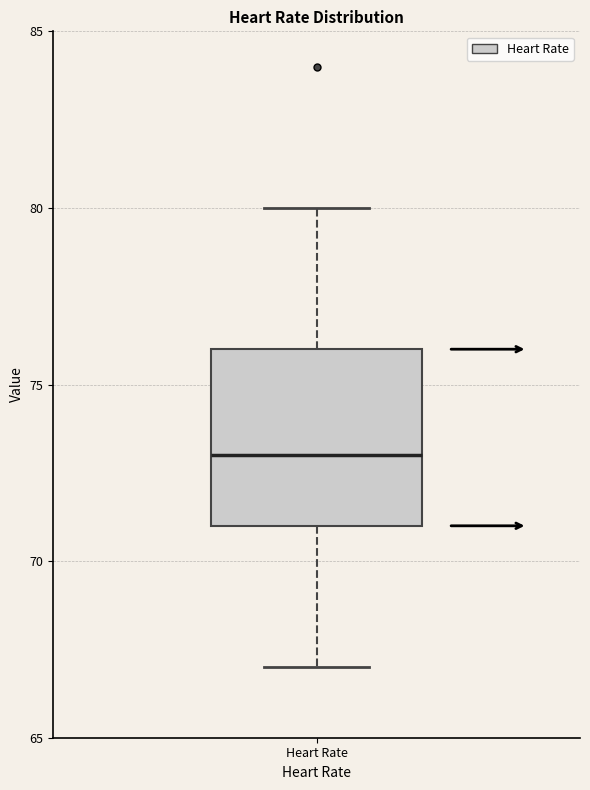

Read this box plot against the y-axis: the position of the median line, the range covered by the box, and the ends of both whiskers. The values are not printed on the chart, so give them approximately, as read against the axis.

median 73, box 71 to 76, whiskers 67 to 80